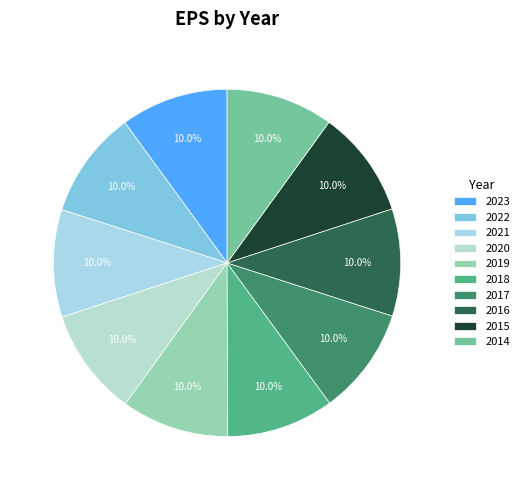

What percentage do 2017 and 2020 together represent?

20.0%